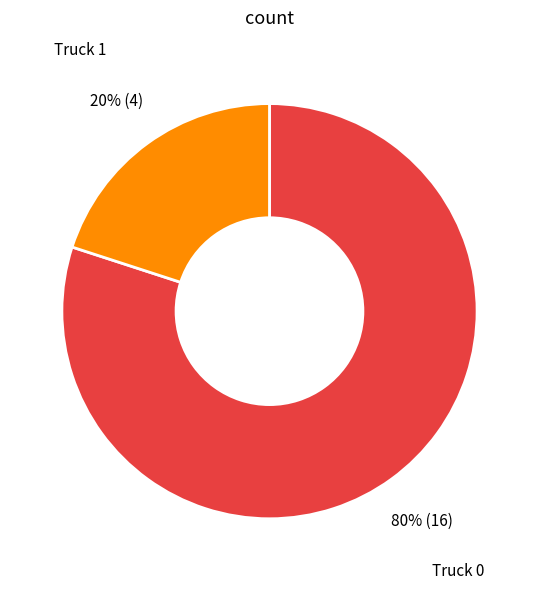

Is there any slice that represents more than half of the pie?

Yes